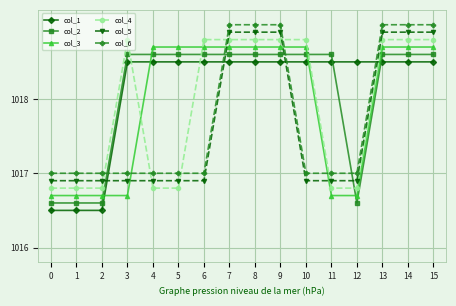

Where do col_3 and col_4 first cross each other?

3 and 4